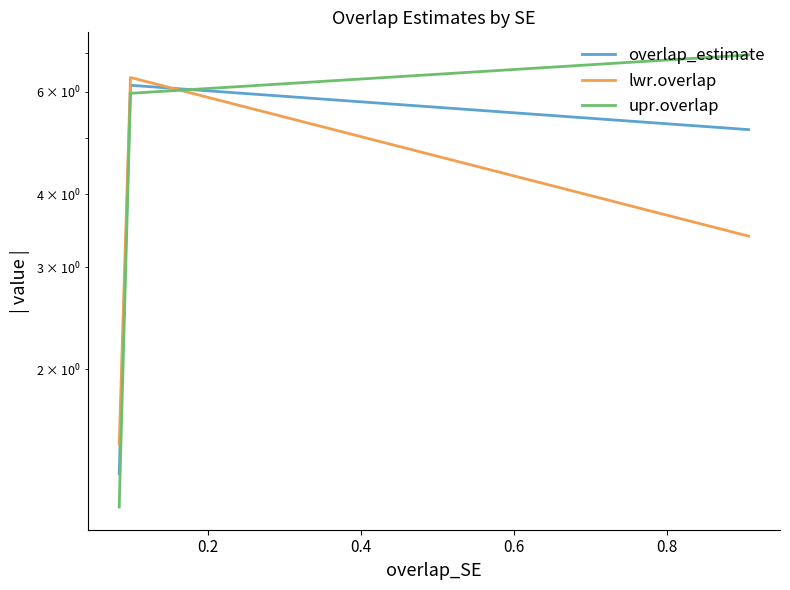

Does the chart have visible grid lines?

No